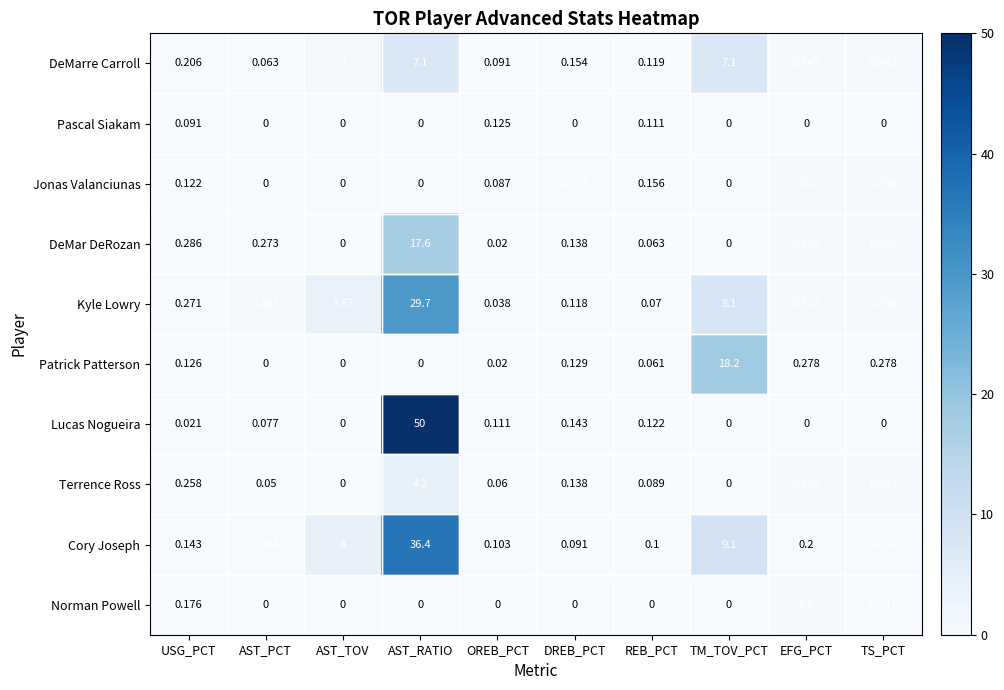

At which category is the sum across all series the highest?

AST_RATIO